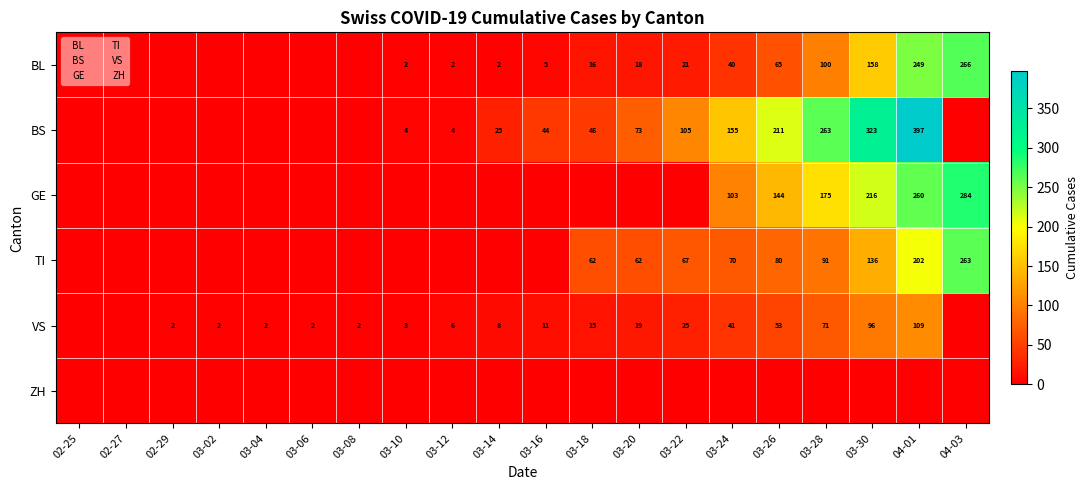

Which category has the highest value across all series?

04-01